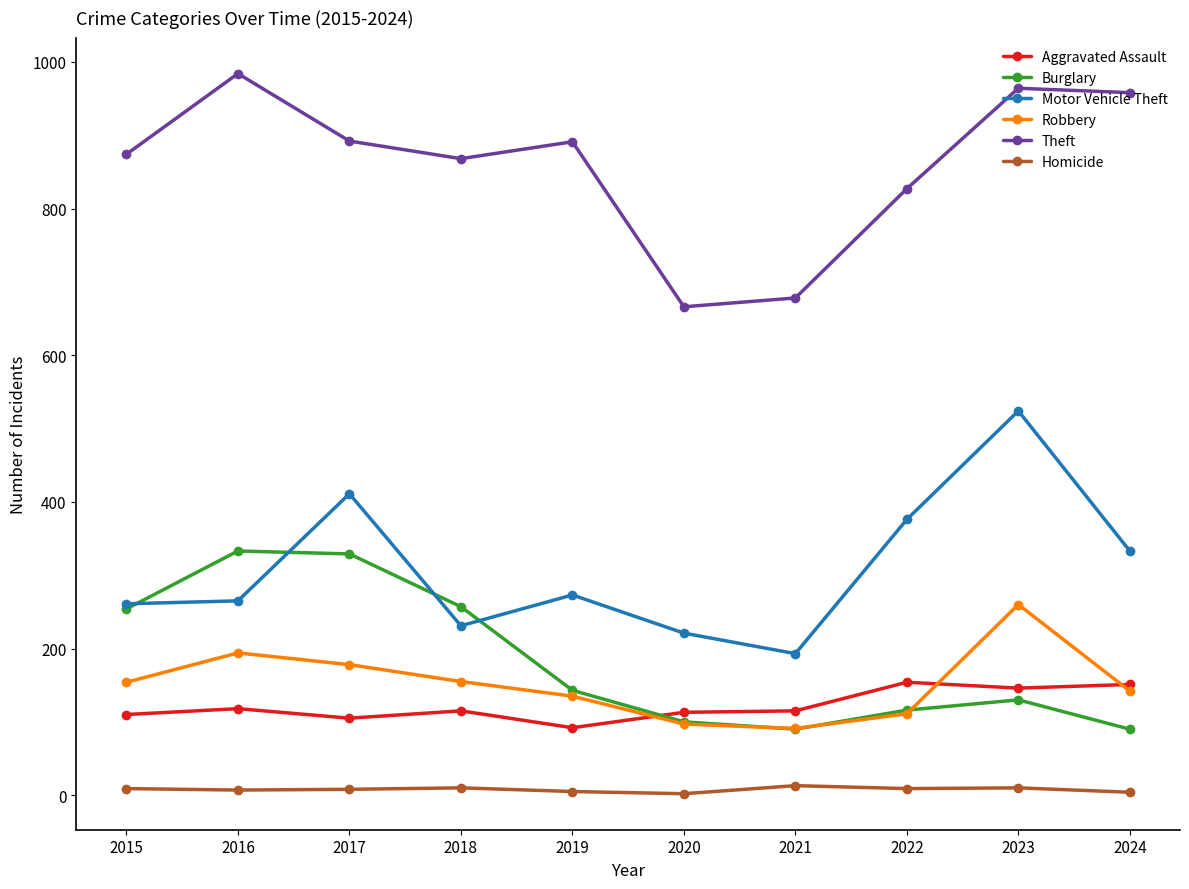

True or false: Aggravated Assault has a value of 110 at 2015.

True